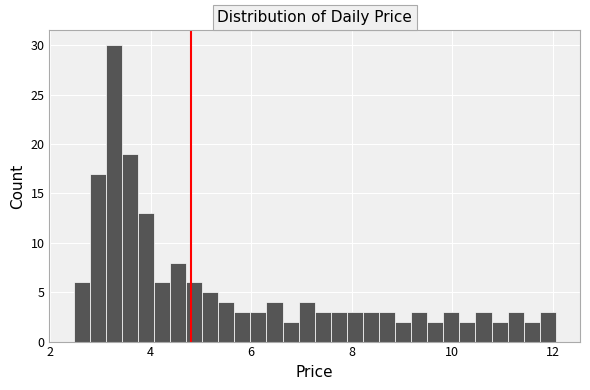

Read against the x-axis, roughly where is the centre of the tallest bar?

3.2